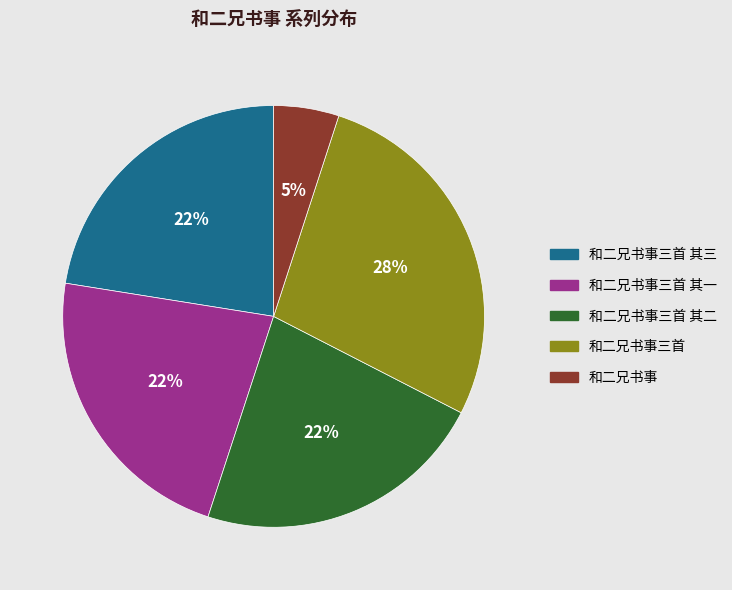

Do 和二兄书事三首 其一 and 和二兄书事三首 其三 together represent more than half of the pie?

No